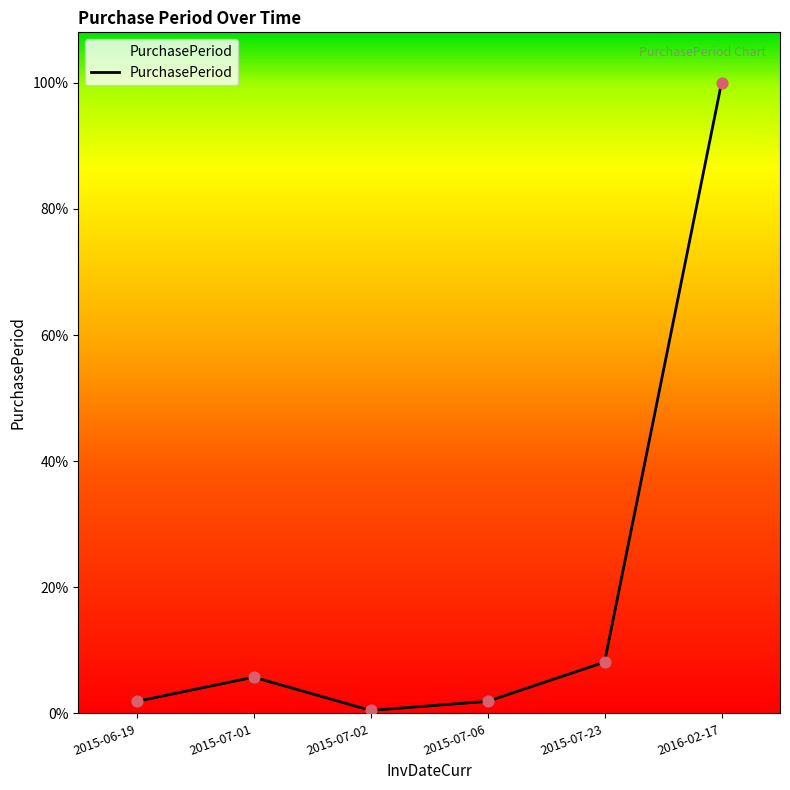

Approximately how many times larger is the value at 2016-02-17 compared to 2015-07-02?

209.0